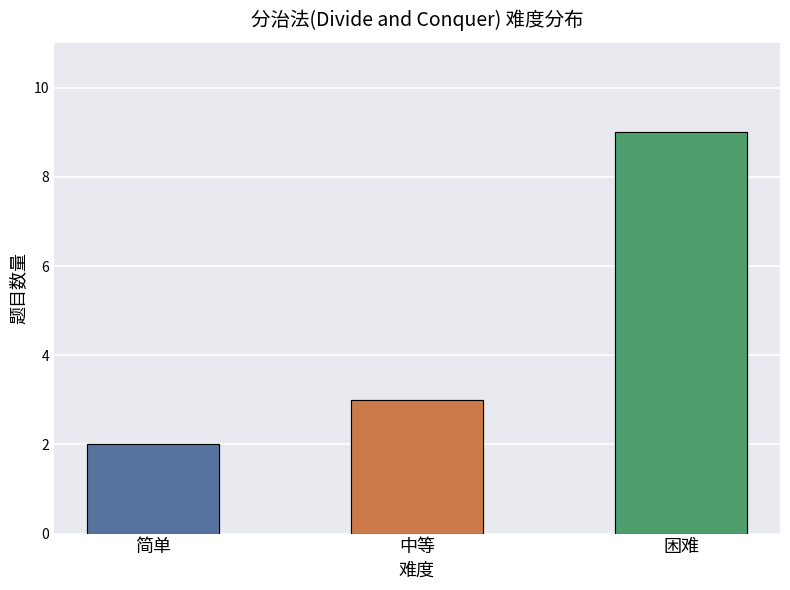

Between 困难 and 简单, which is larger?

困难